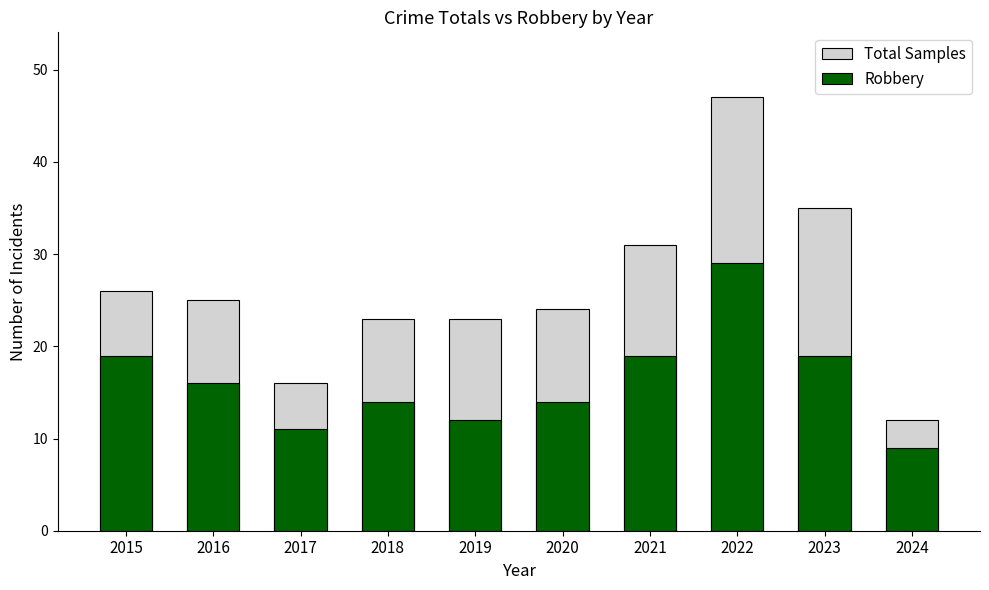

Between 2023 and 2022, which is larger?

2022